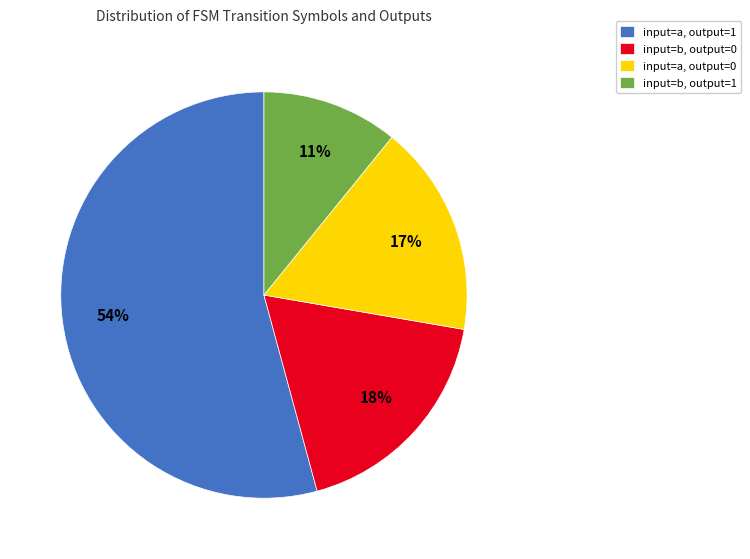

Approximately how many times larger is the value at input=b, output=0 compared to input=a, output=1?

0.3